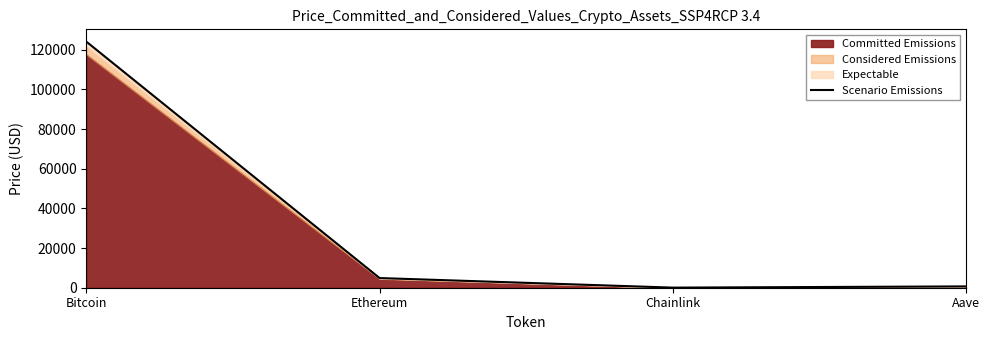

How many data points are less than 4878?

2